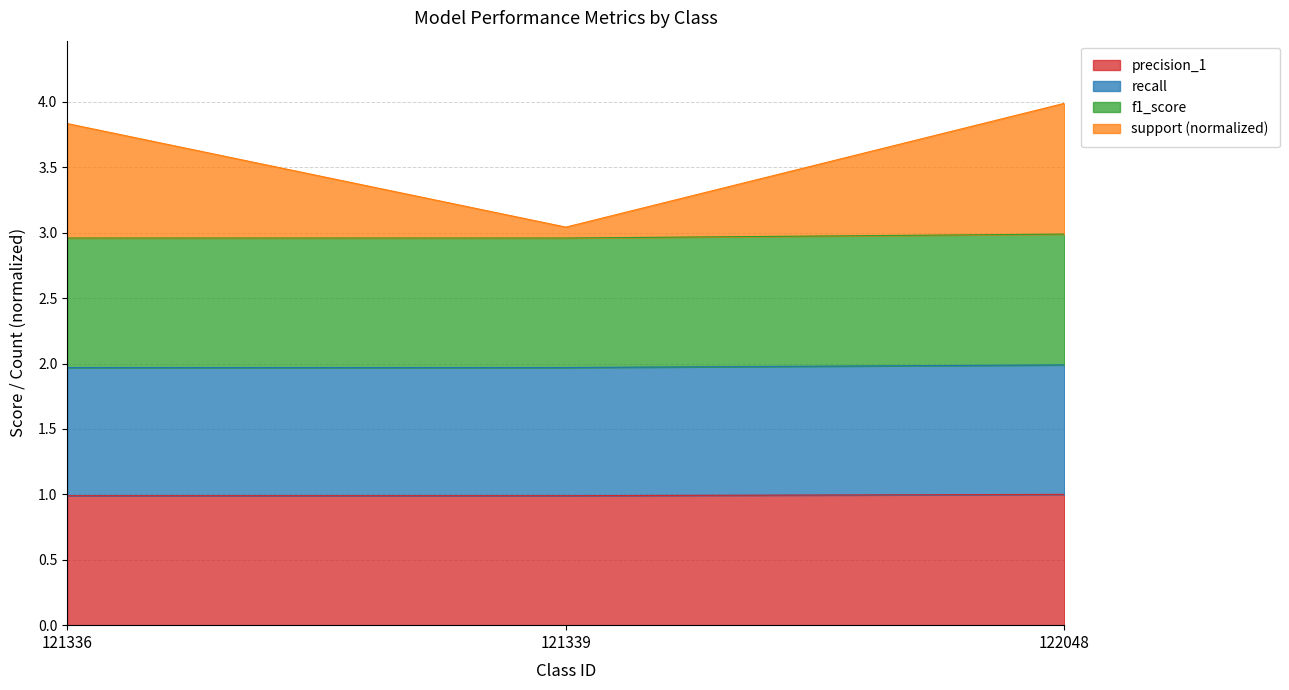

What is the value of the precision_1 point at the 1st from the left?

1.0